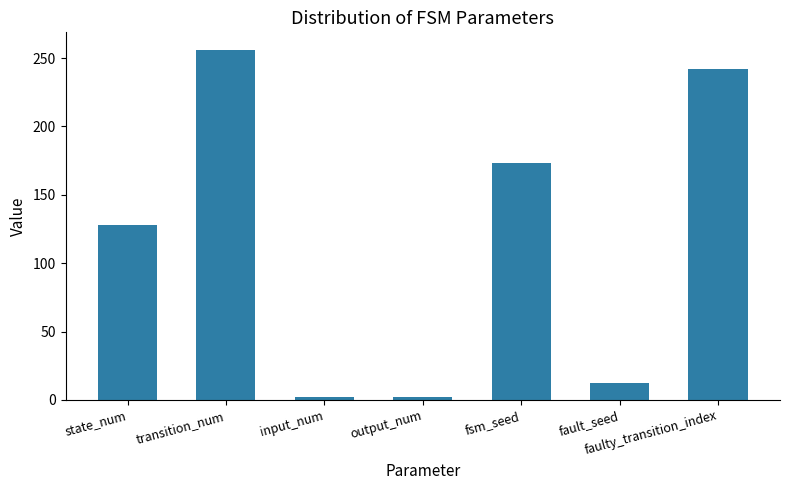

Read the value at faulty_transition_index.

242